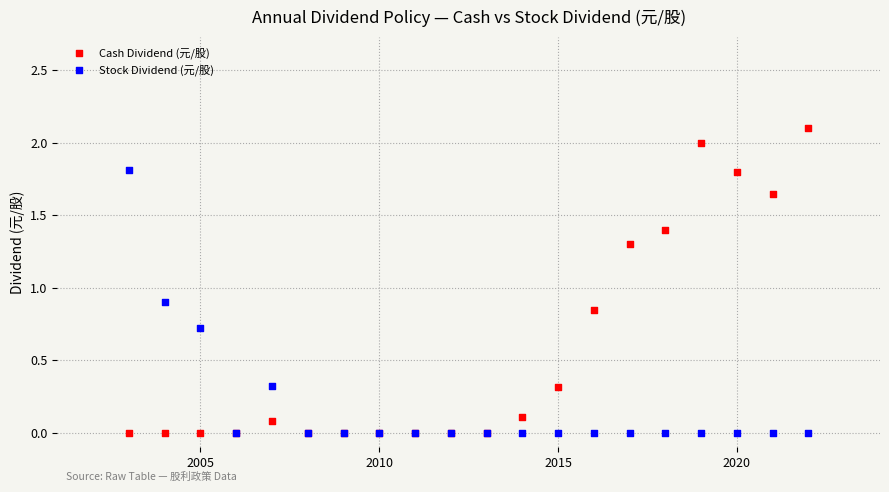

What are all the series names shown in the legend?

Cash Dividend (元/股), Stock Dividend (元/股)